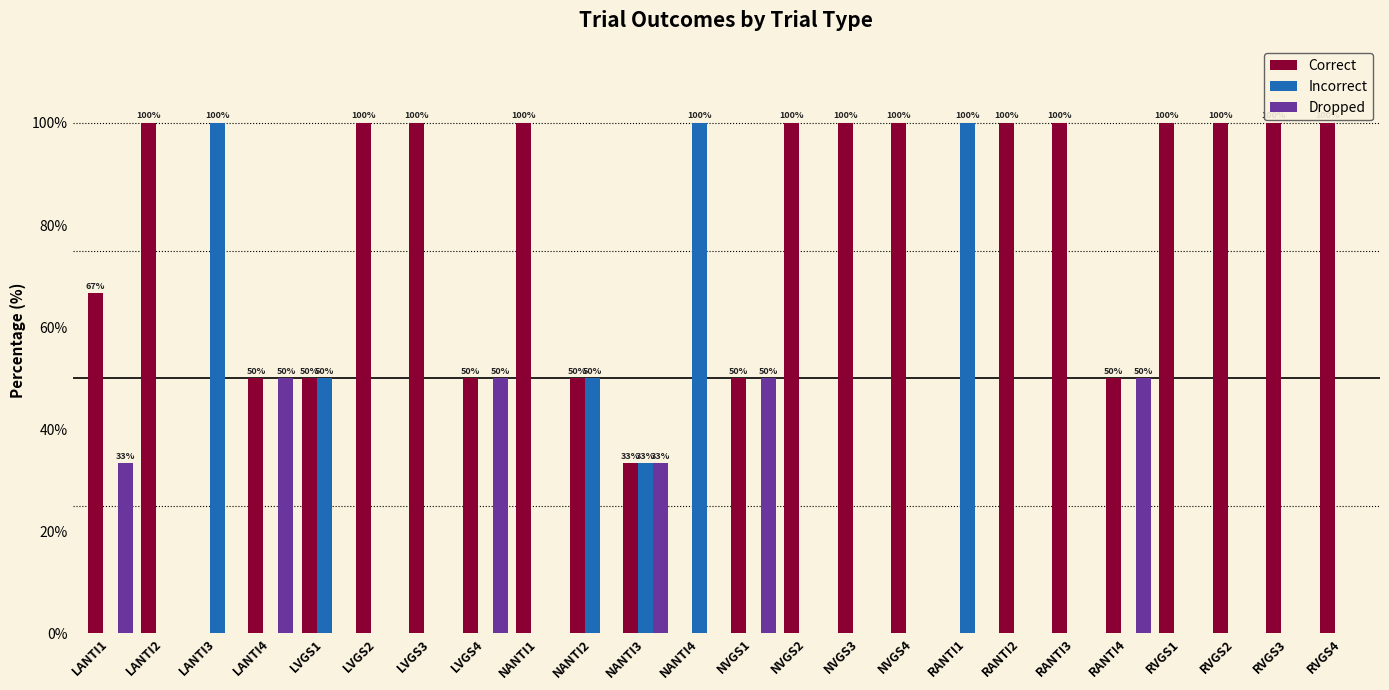

Between LVGS4 and NANTI4, which series saw the biggest shift?

Incorrect